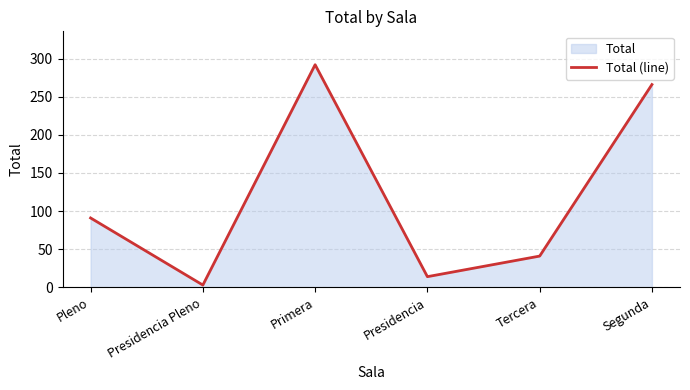

What position from the right is Segunda?

1